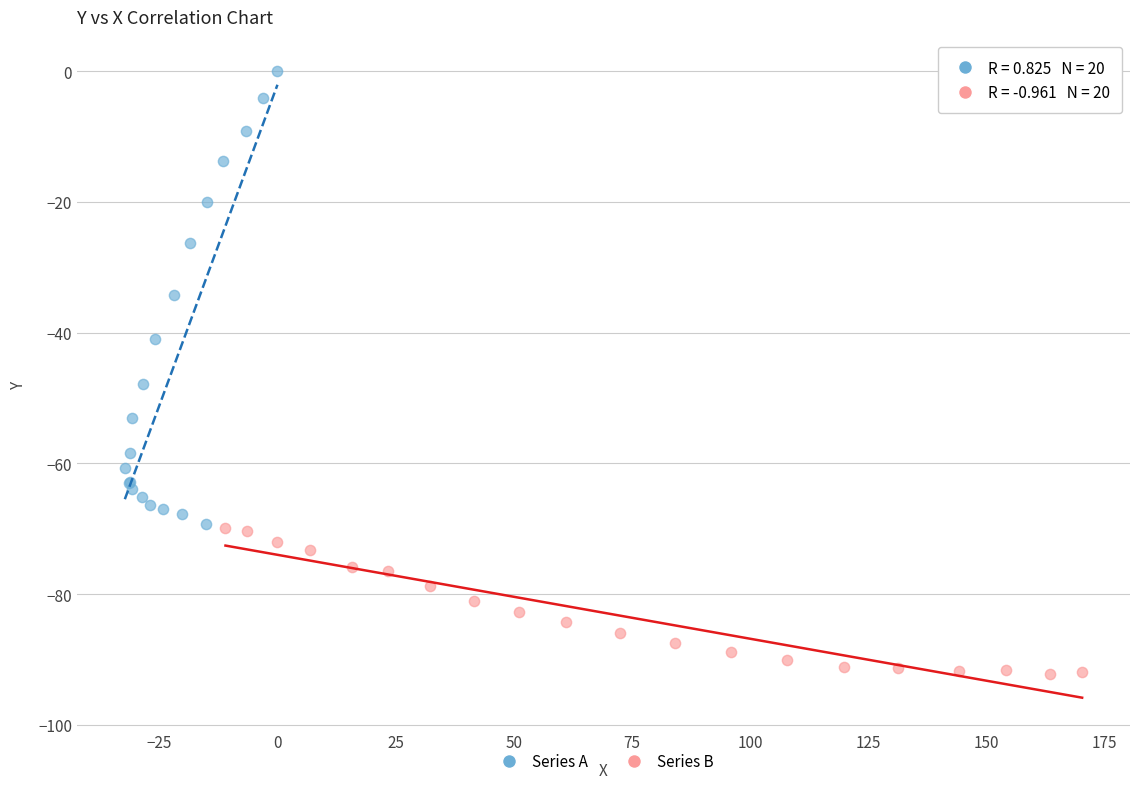

Which series reaches the minimum Y coordinate?

Series B